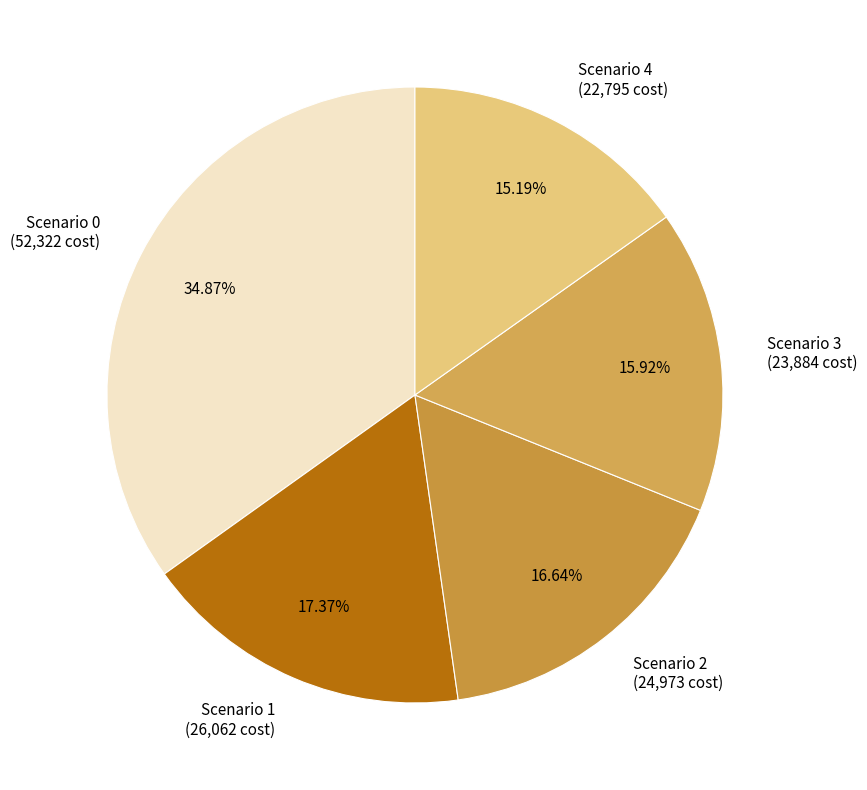

What is the ratio of the value at Scenario 0 (52,322 cost) to the value at Scenario 1 (26,062 cost)?

2.0